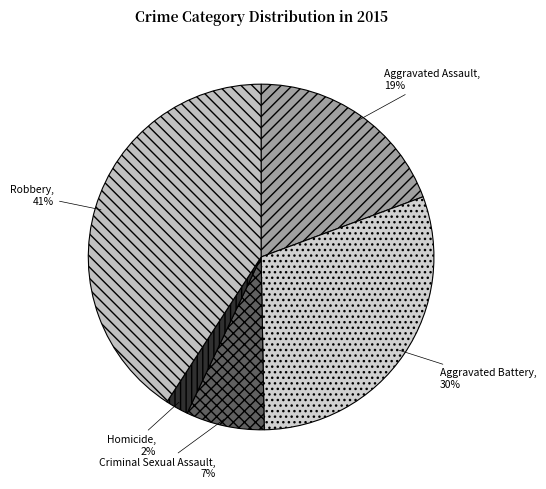

Which slice is the largest?

Robbery